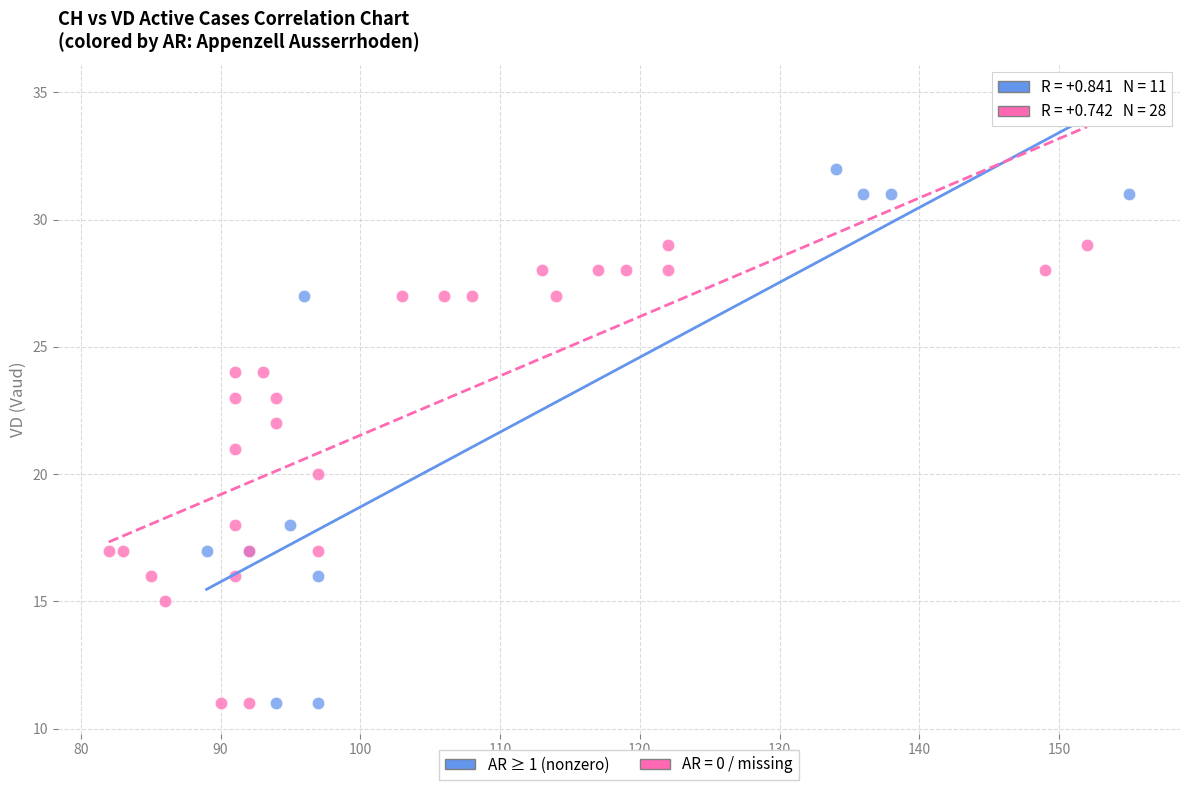

Which series reaches the maximum Y coordinate?

AR ≥ 1 (nonzero)